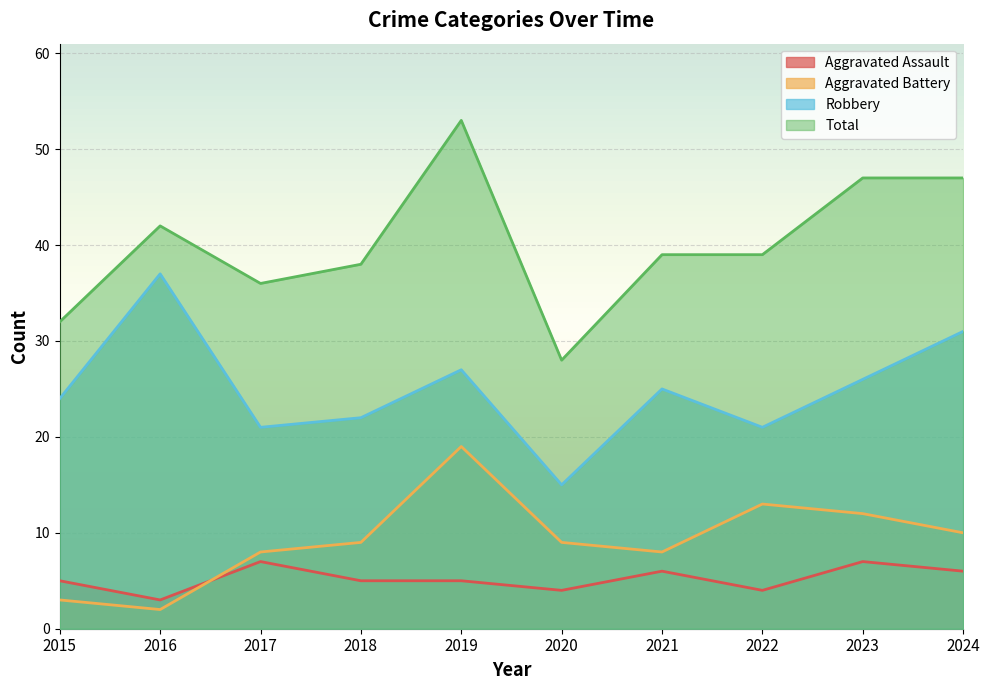

At how many categories does at least one series exceed 24?

10